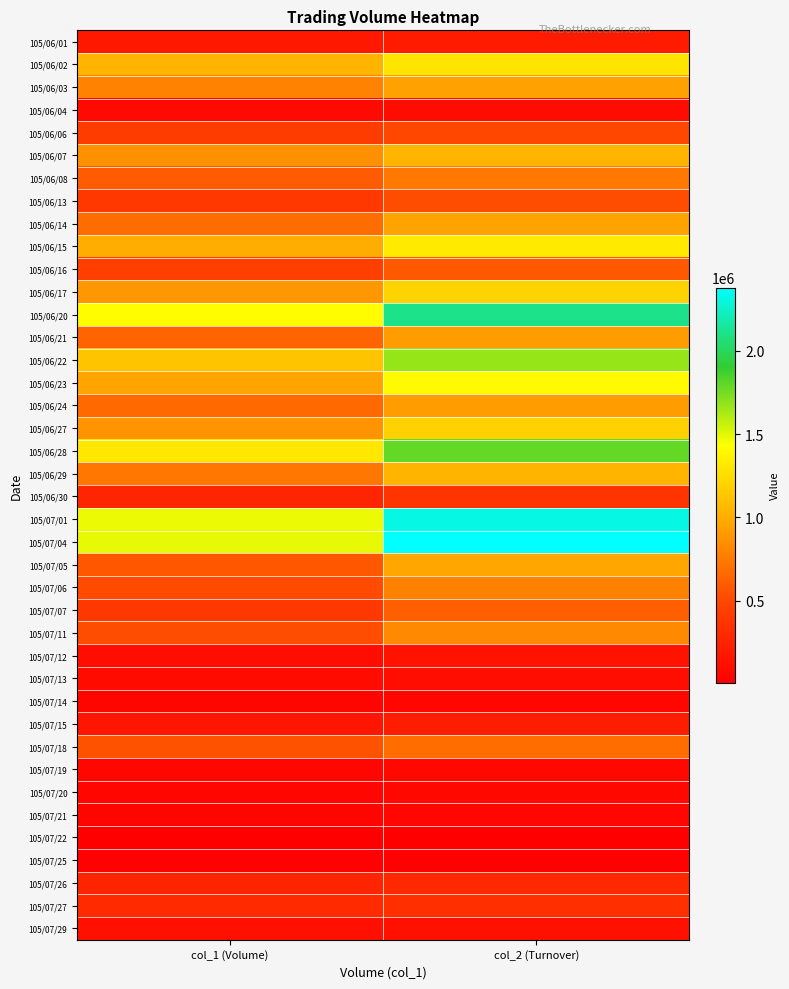

Reading left to right, transcribe all the data shown in this chart.

105/06/01: col_1 (Volume)=180000	col_2 (Turnover)=203400
105/06/02: col_1 (Volume)=1040000	col_2 (Turnover)=1293640
105/06/03: col_1 (Volume)=789000	col_2 (Turnover)=943780
105/06/04: col_1 (Volume)=87000	col_2 (Turnover)=99180
105/06/06: col_1 (Volume)=423000	col_2 (Turnover)=498120
105/06/07: col_1 (Volume)=864000	col_2 (Turnover)=1042030
105/06/08: col_1 (Volume)=597000	col_2 (Turnover)=743150
105/06/13: col_1 (Volume)=399000	col_2 (Turnover)=525510
105/06/14: col_1 (Volume)=677000	col_2 (Turnover)=952980
105/06/15: col_1 (Volume)=1001000	col_2 (Turnover)=1323550
105/06/16: col_1 (Volume)=445000	col_2 (Turnover)=585880
105/06/17: col_1 (Volume)=894000	col_2 (Turnover)=1202240
105/06/20: col_1 (Volume)=1423000	col_2 (Turnover)=2106230
105/06/21: col_1 (Volume)=641000	col_2 (Turnover)=912270
105/06/22: col_1 (Volume)=1121000	col_2 (Turnover)=1675230
105/06/23: col_1 (Volume)=955000	col_2 (Turnover)=1408160
105/06/24: col_1 (Volume)=664000	col_2 (Turnover)=913730
105/06/27: col_1 (Volume)=874000	col_2 (Turnover)=1191270
105/06/28: col_1 (Volume)=1308000	col_2 (Turnover)=1789300
105/06/29: col_1 (Volume)=736000	col_2 (Turnover)=1045090
105/06/30: col_1 (Volume)=265000	col_2 (Turnover)=372830
105/07/01: col_1 (Volume)=1475000	col_2 (Turnover)=2313940
105/07/04: col_1 (Volume)=1484000	col_2 (Turnover)=2378450
105/07/05: col_1 (Volume)=577000	col_2 (Turnover)=969420
105/07/06: col_1 (Volume)=514000	col_2 (Turnover)=784110
105/07/07: col_1 (Volume)=400000	col_2 (Turnover)=612500
105/07/11: col_1 (Volume)=525000	col_2 (Turnover)=821000
105/07/12: col_1 (Volume)=115000	col_2 (Turnover)=145990
105/07/13: col_1 (Volume)=89000	col_2 (Turnover)=110340
105/07/14: col_1 (Volume)=49000	col_2 (Turnover)=61760
105/07/15: col_1 (Volume)=164000	col_2 (Turnover)=210780
105/07/18: col_1 (Volume)=552000	col_2 (Turnover)=684910
105/07/19: col_1 (Volume)=60000	col_2 (Turnover)=74000
105/07/20: col_1 (Volume)=60000	col_2 (Turnover)=72000
105/07/21: col_1 (Volume)=50000	col_2 (Turnover)=60500
105/07/22: col_1 (Volume)=10000	col_2 (Turnover)=11900
105/07/25: col_1 (Volume)=22000	col_2 (Turnover)=26320
105/07/26: col_1 (Volume)=260000	col_2 (Turnover)=293850
105/07/27: col_1 (Volume)=305000	col_2 (Turnover)=335250
105/07/29: col_1 (Volume)=125000	col_2 (Turnover)=125300